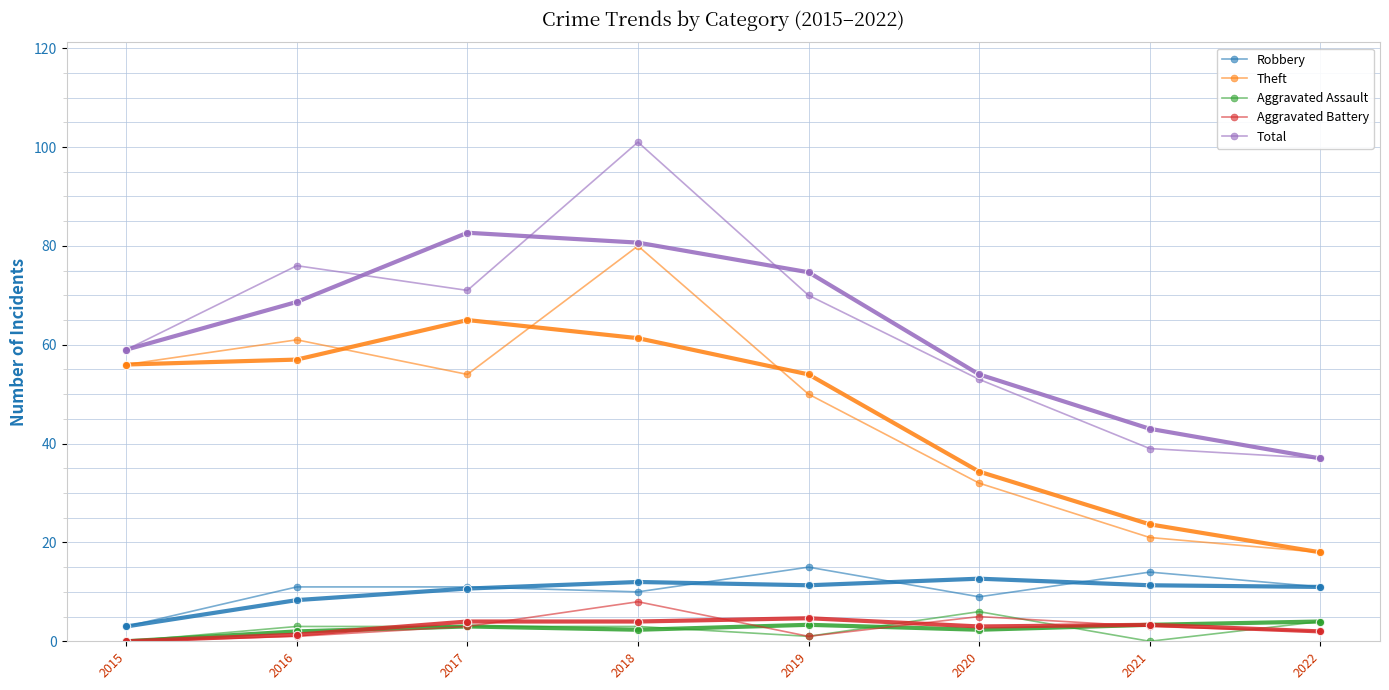

At which category does Aggravated Assault reach its first local peak?

2020